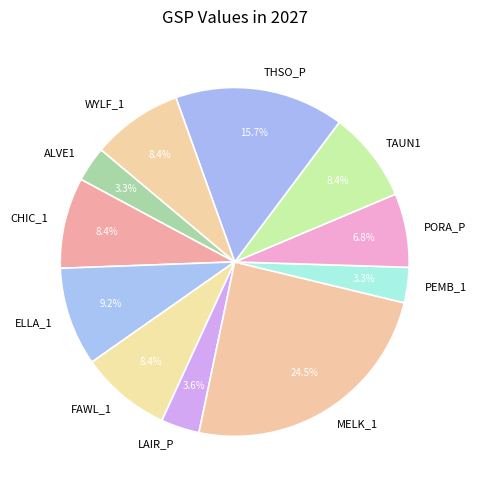

To the nearest percent, what is the combined percentage of PORA_P and PEMB_1?

10%